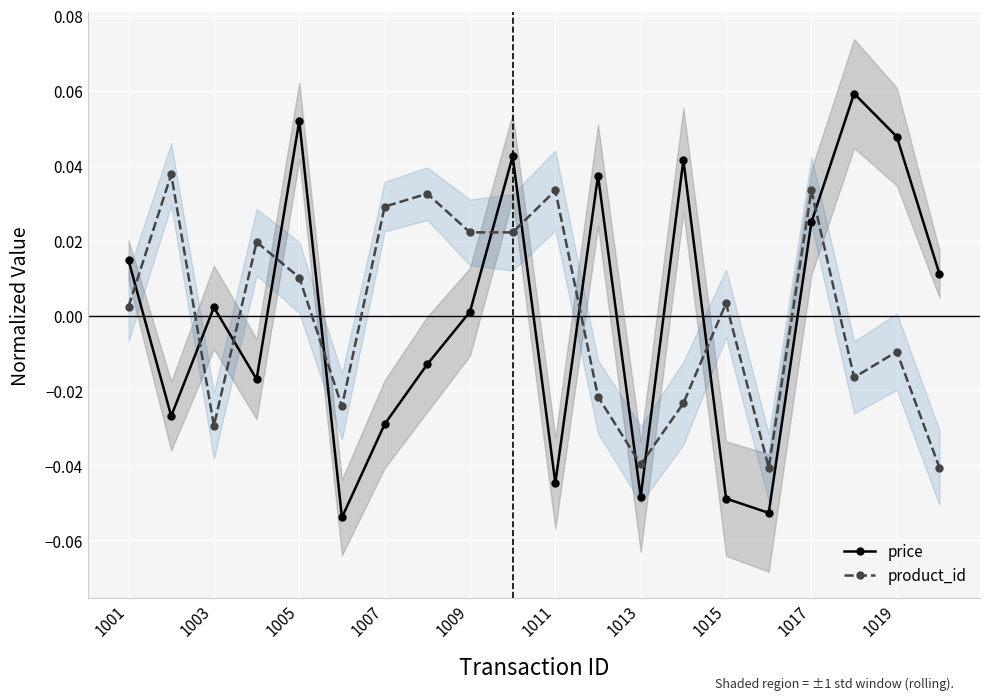

In price, how many points are lower than both neighbors (excluding endpoints)?

6